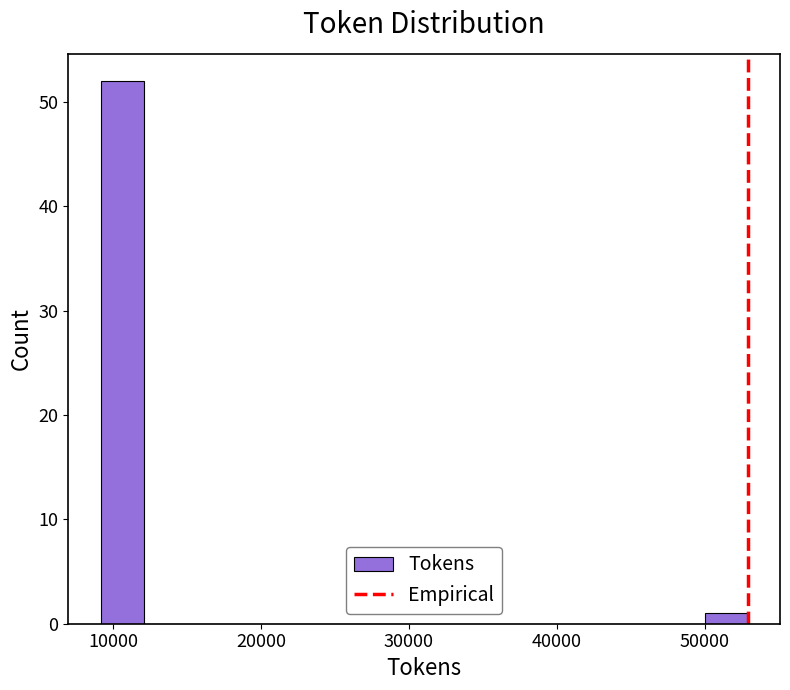

Read against the x-axis, roughly where is the centre of the tallest bar?

11000